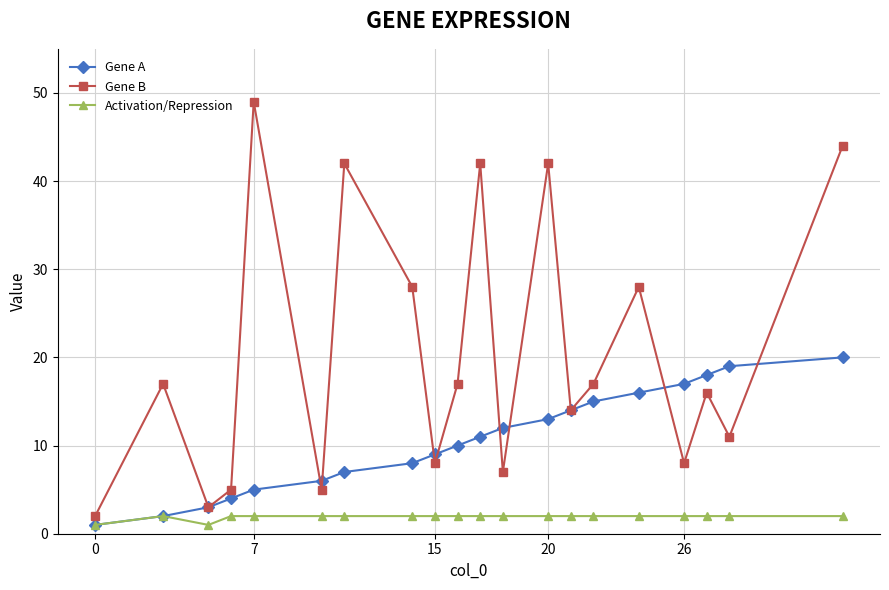

True or false: Activation/Repression has more than 0 points higher than both neighbors.

True